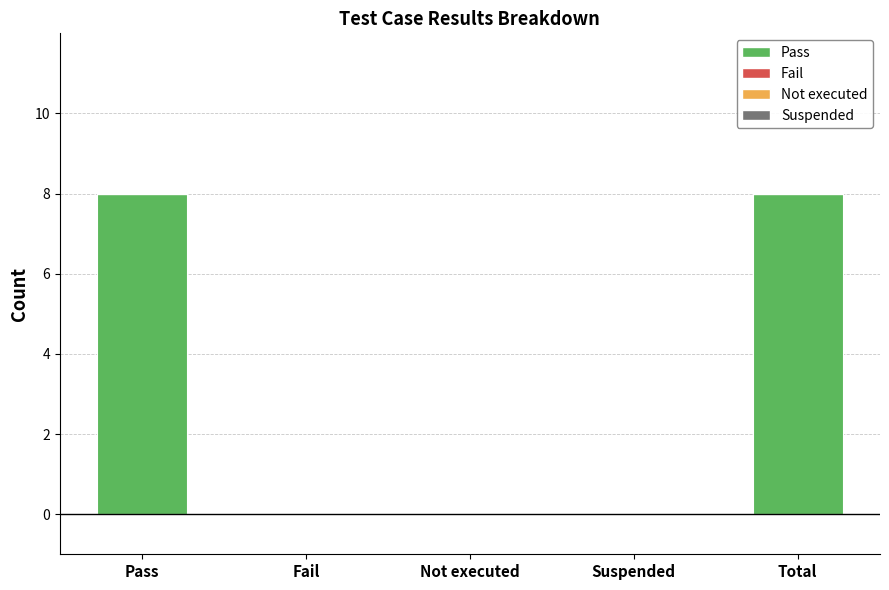

Between Total and Not executed, which is larger?

Total